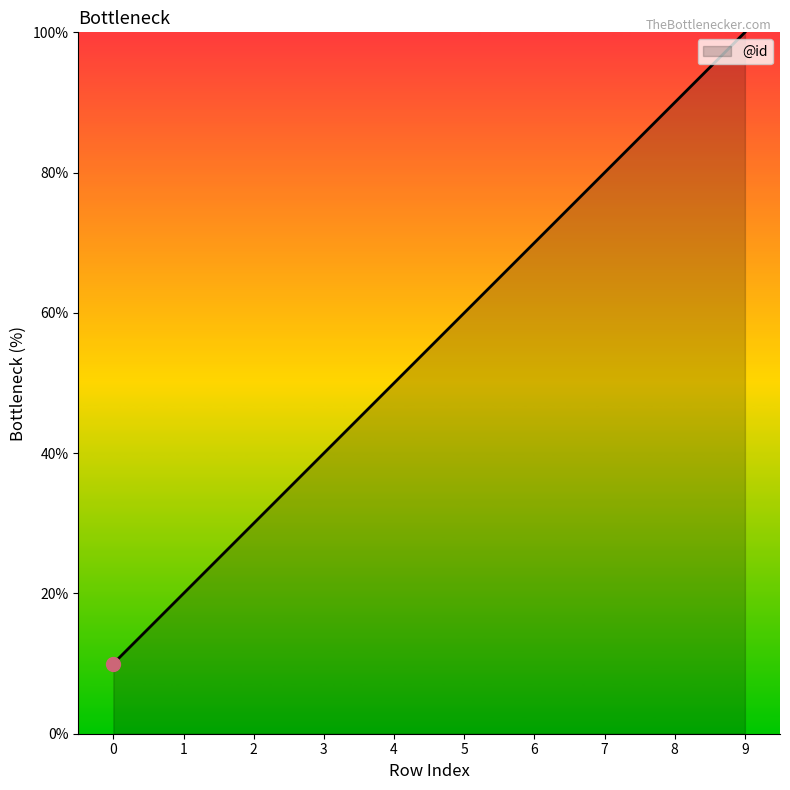

What is the change in value from 0 to 2?

+20